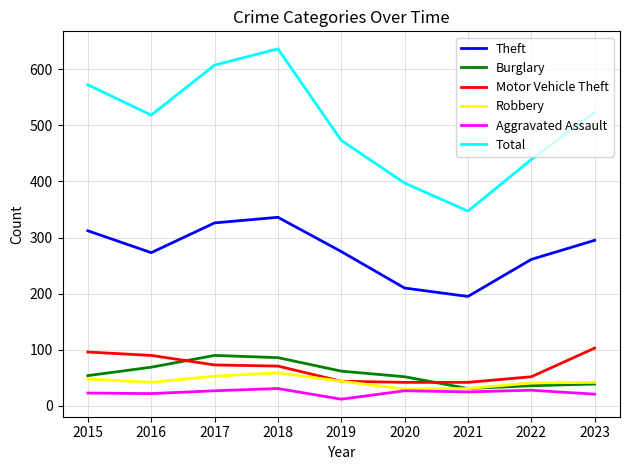

What is the minimum value for Total?

347